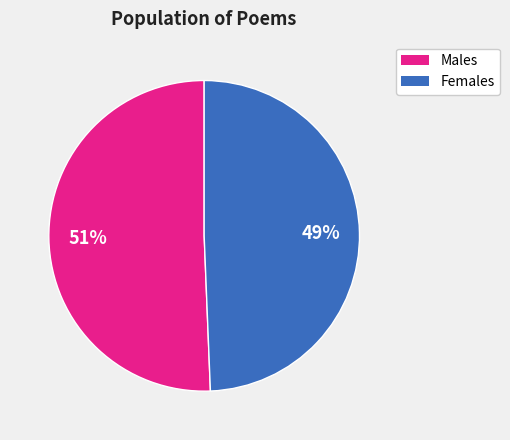

Is there any slice that represents more than half of the pie?

Yes